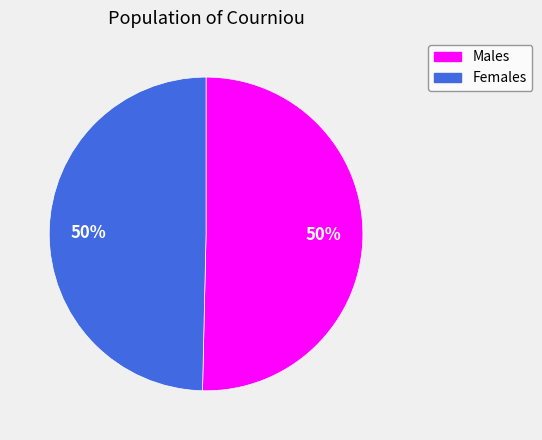

To the nearest percent, what is the average slice percentage?

50%